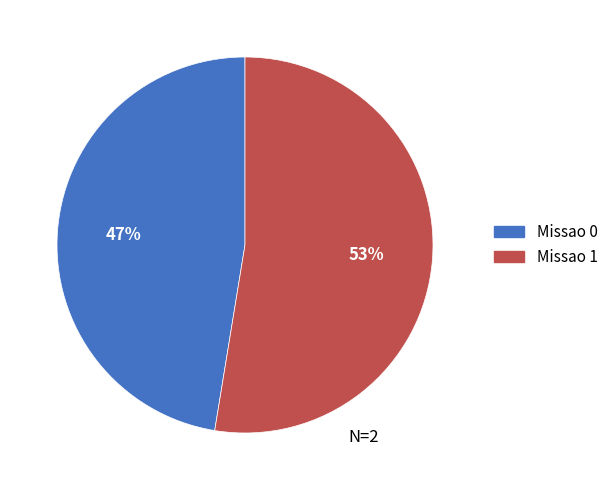

Is it true that Missao 1 is 43% of the pie?

False